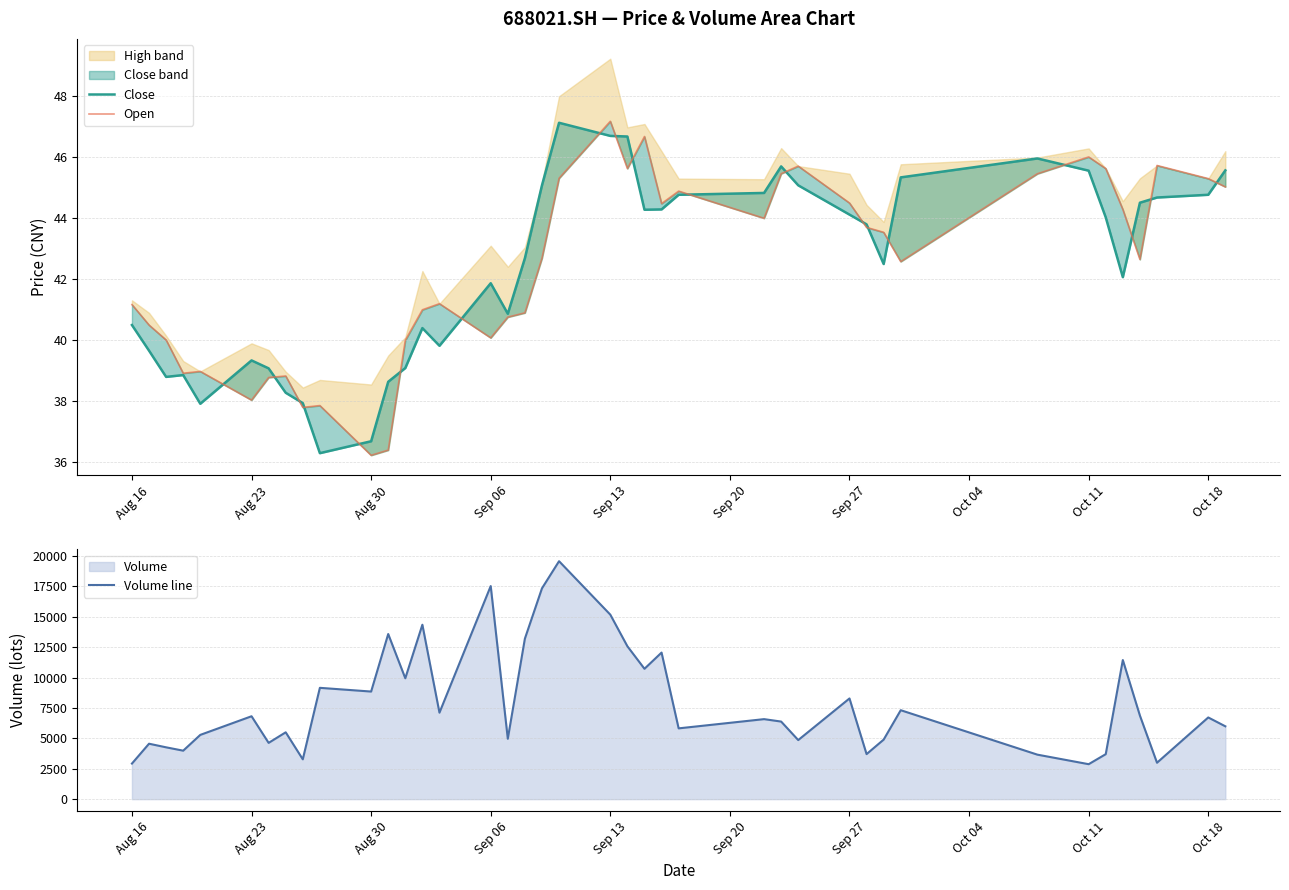

What position from the left is Oct 11?

34